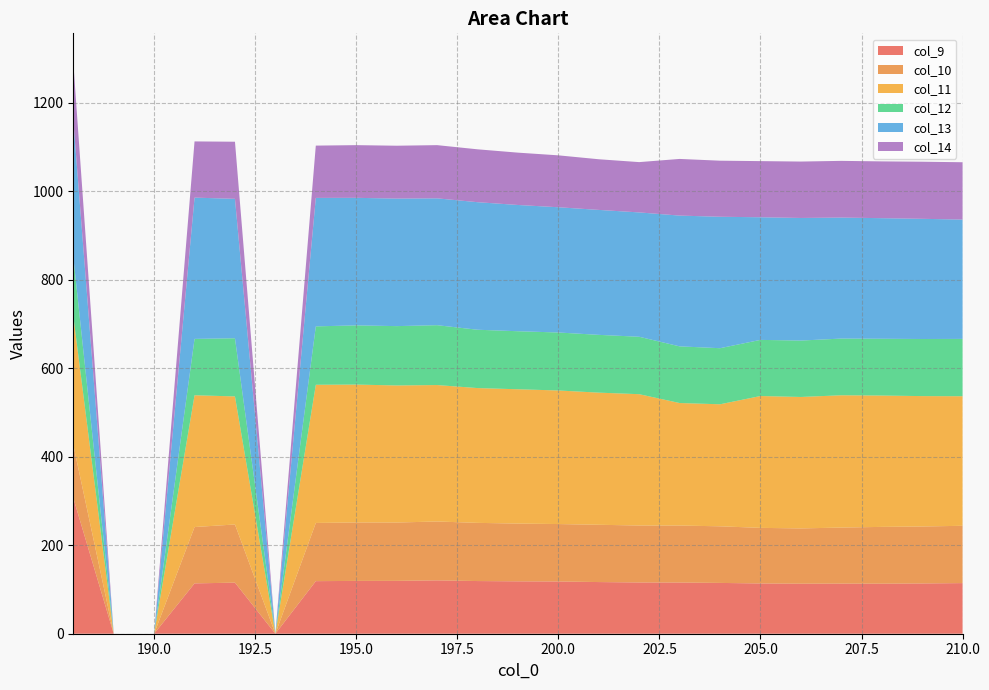

Reading left to right, list all the values displayed in this chart.

col_9: 188=307.1	189=0.0	190=0.0	191=113.8	192=115.5	193=0.0	194=118.8	195=119.4	196=119.5	197=120.6	198=119.1	199=118.4	200=118.1	201=116.8	202=115.9	203=115.7	204=114.8	205=113.6	206=113.1	207=113.3	208=113.1	209=113.6	210=114.4
col_10: 188=120.2	189=0.0	190=0.0	191=127.4	192=131.5	193=0.0	194=131.6	195=132.1	196=131.9	197=133.1	198=131.5	199=130.6	200=129.8	201=129.5	202=128.8	203=128.8	204=128.0	205=125.7	206=124.9	207=126.7	208=128.4	209=128.8	210=129.6
col_11: 188=291.8	189=0.0	190=0.0	191=297.9	192=289.5	193=0.0	194=312.3	195=311.7	196=309.8	197=308.4	198=304.7	199=303.6	200=301.9	201=298.7	202=296.9	203=277.0	204=275.8	205=298.0	206=297.2	207=299.0	208=296.9	209=294.7	210=292.9
col_12: 188=133.5	189=0.0	190=0.0	191=127.4	192=131.5	193=0.0	194=132.0	195=133.8	196=134.1	197=135.3	198=131.9	199=131.2	200=131.1	201=130.6	202=129.8	203=128.1	204=126.8	205=126.9	206=127.5	207=128.2	208=128.4	209=129.1	210=129.6
col_13: 188=308.7	189=0.0	190=0.0	191=319.4	192=315.2	193=0.0	194=290.4	195=288.3	196=288.3	197=286.7	198=288.3	199=285.4	200=283.1	201=282.5	202=281.1	203=295.6	204=297.1	205=277.2	206=277.1	207=273.5	208=272.6	209=271.7	210=269.8
col_14: 188=131.3	189=0.0	190=0.0	191=127.0	192=129.1	193=0.0	194=118.2	195=119.1	196=119.5	197=120.3	198=119.5	199=118.3	200=117.3	201=114.5	202=113.7	203=128.1	204=126.8	205=126.9	206=127.5	207=128.2	208=128.4	209=129.1	210=129.6